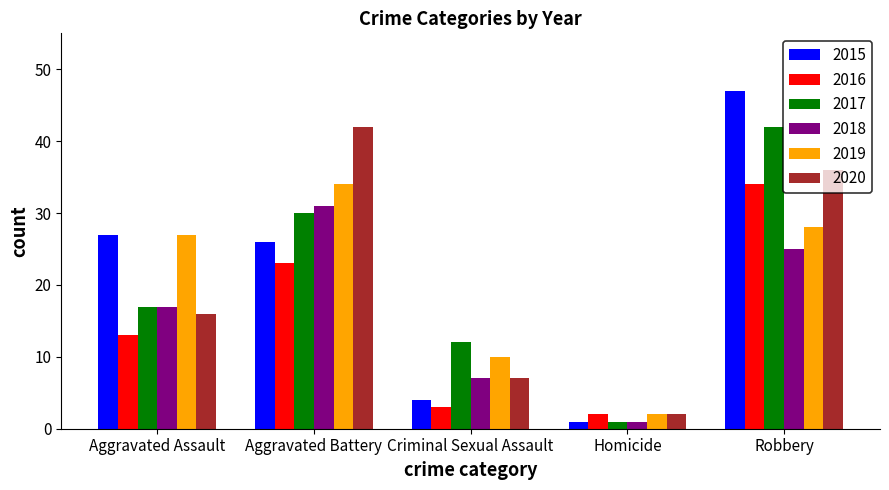

What position from the right is Aggravated Battery?

4